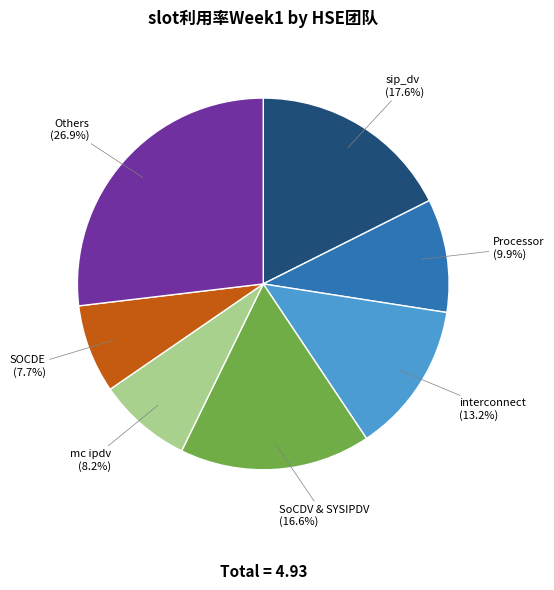

Is there a majority slice in this chart?

No